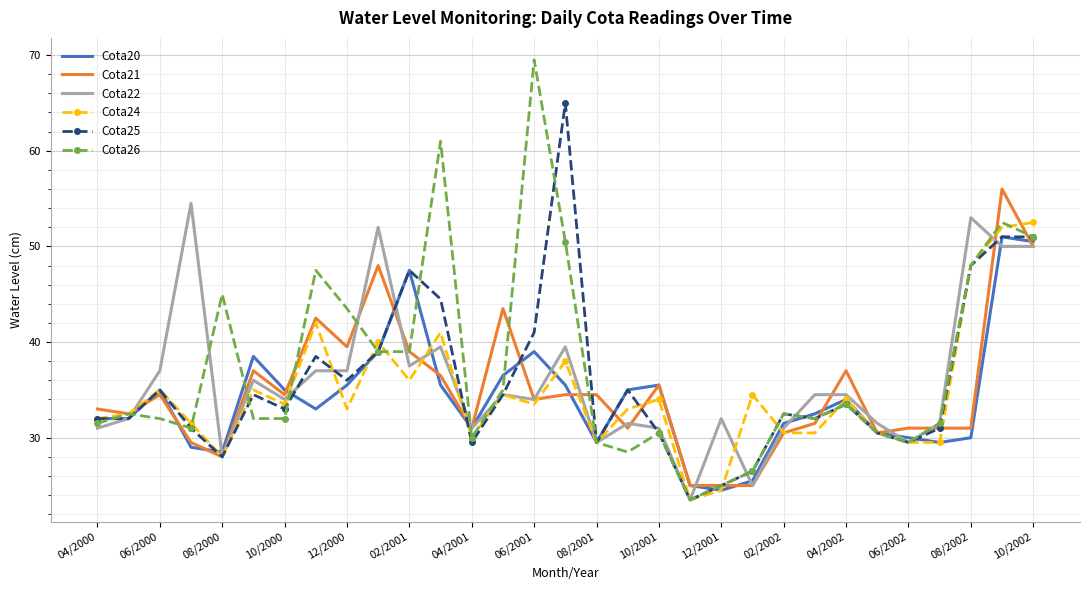

What are all the series names shown in the legend?

Cota20, Cota21, Cota22, Cota24, Cota25, Cota26